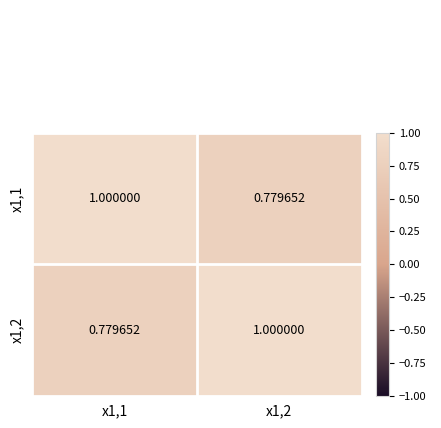

Which has a higher value, x1,1 or x1,2?

x1,1